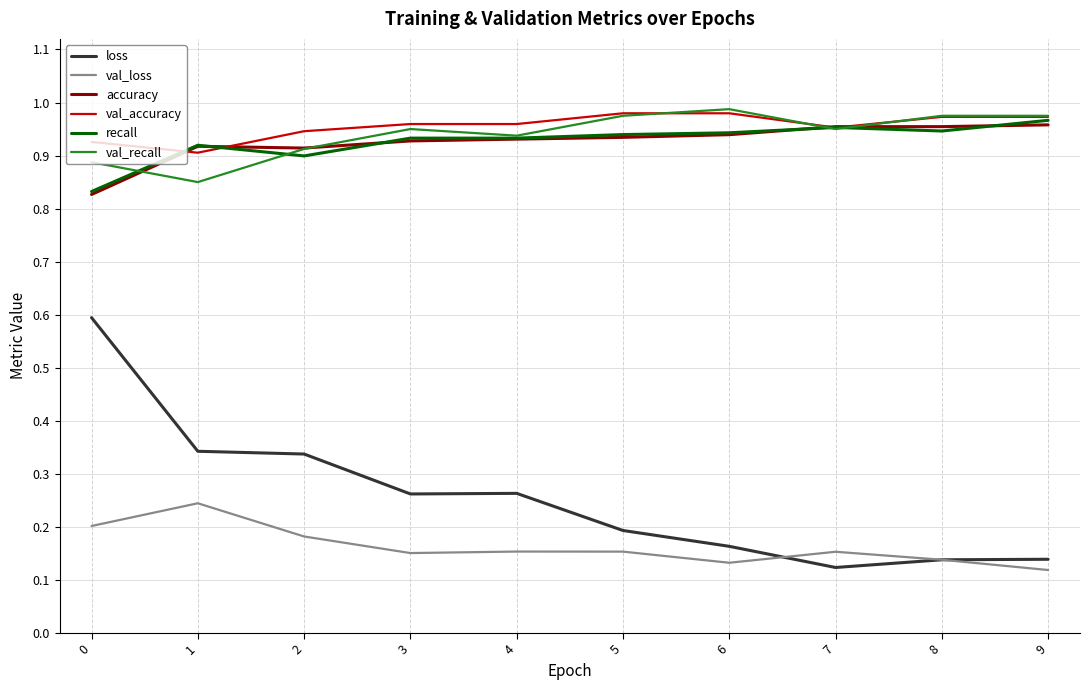

True or false: val_loss and val_recall intersect in this chart.

False